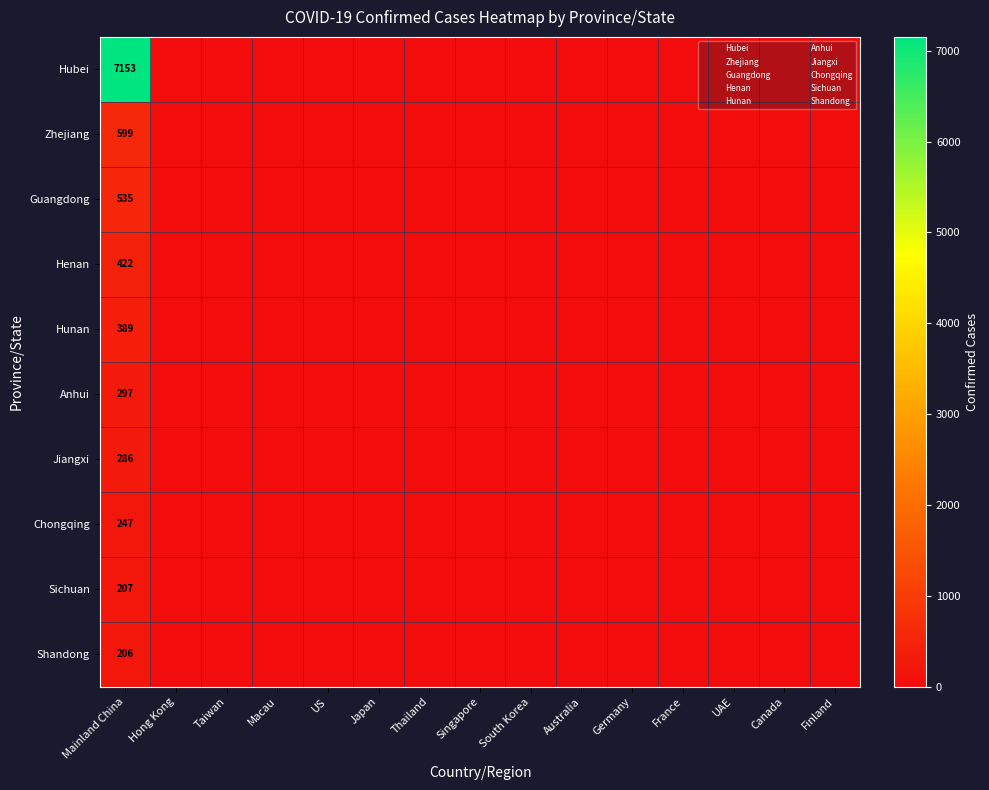

What is the average value of the Henan series?

28